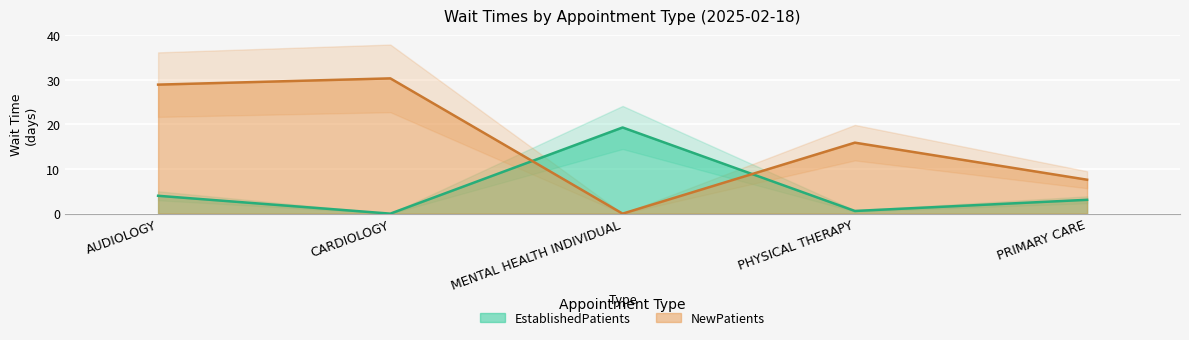

List the series in order of their overall mean, lowest first.

EstablishedPatients, NewPatients